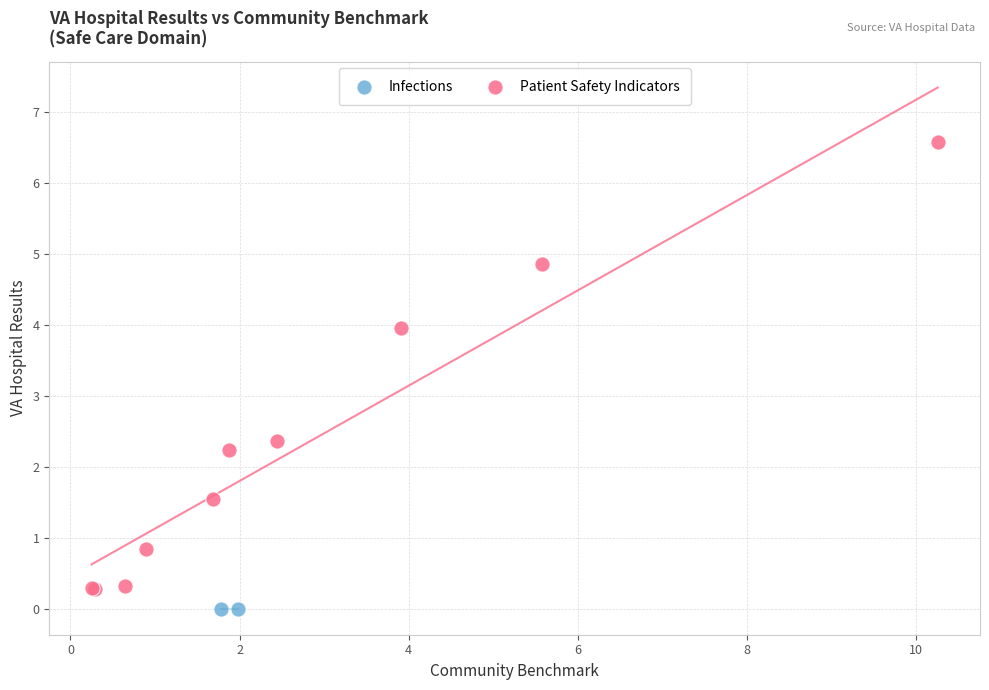

What are all the series names shown in the legend?

Infections, Patient Safety Indicators